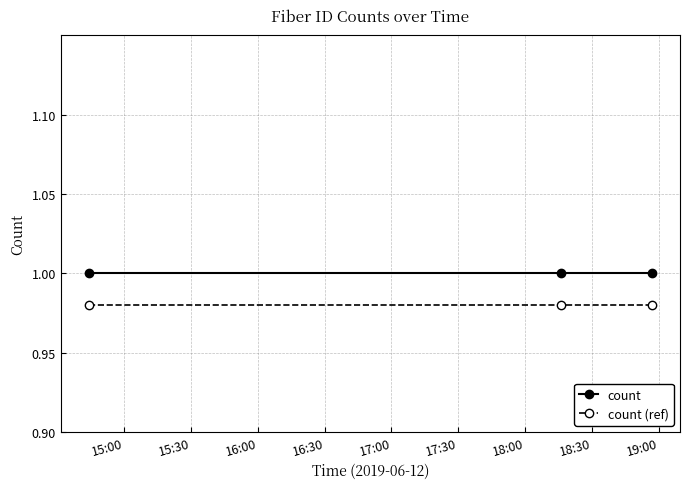

At how many categories does at least one series exceed 0?

3